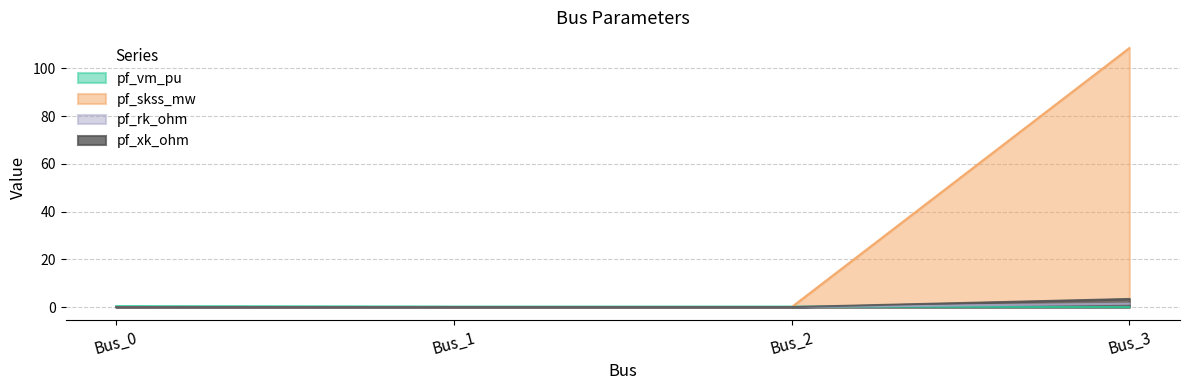

What is the greatest value displayed?

108.5